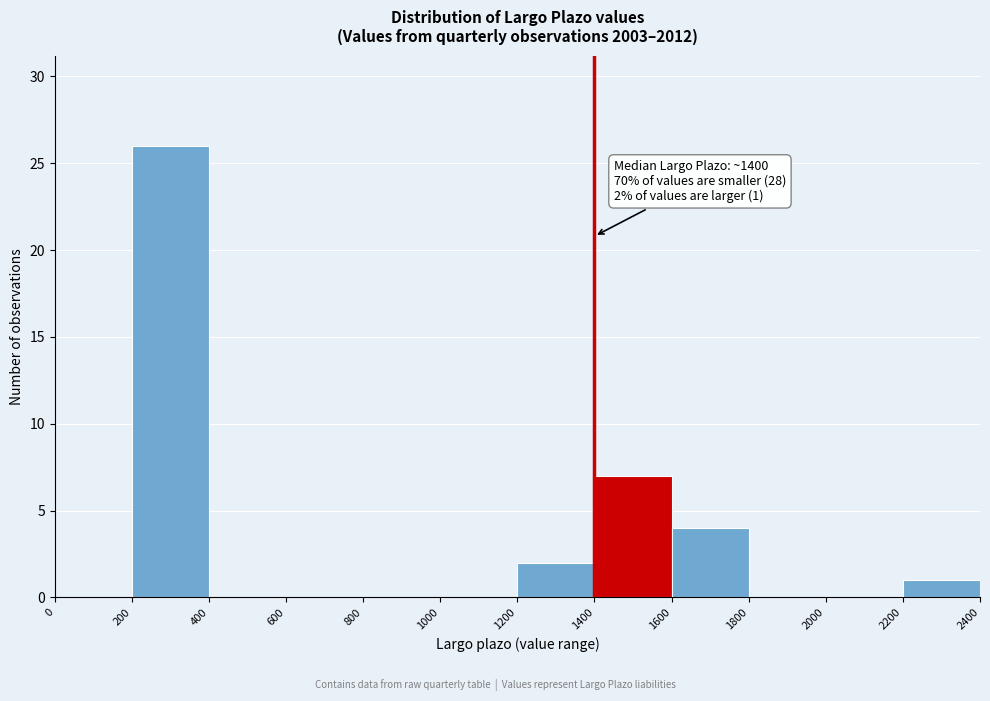

Over which range of the x-axis is the bar tallest?

200 to 400